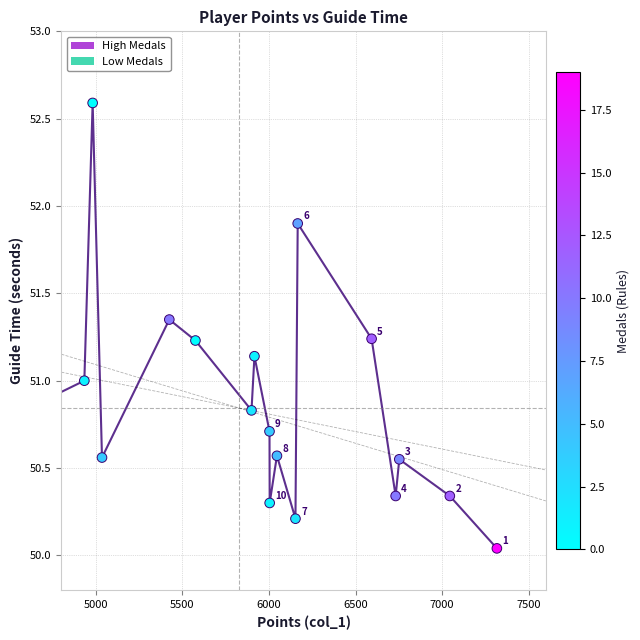

What is the minimum value shown in the chart?

50.0